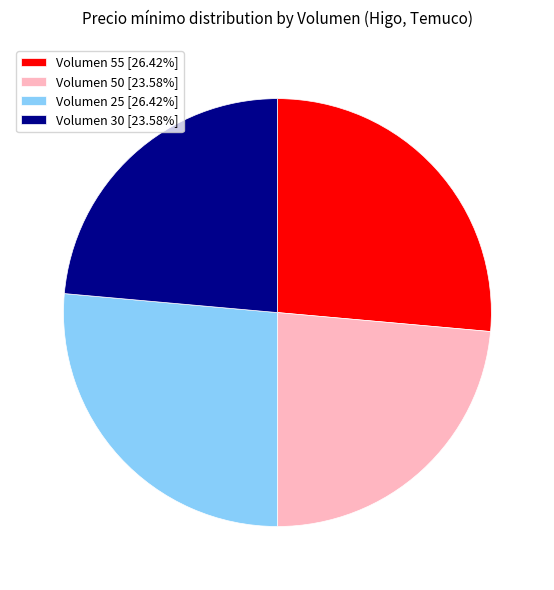

Do Volumen 30 [23.58%] and Volumen 50 [23.58%] together represent more than half of the pie?

No